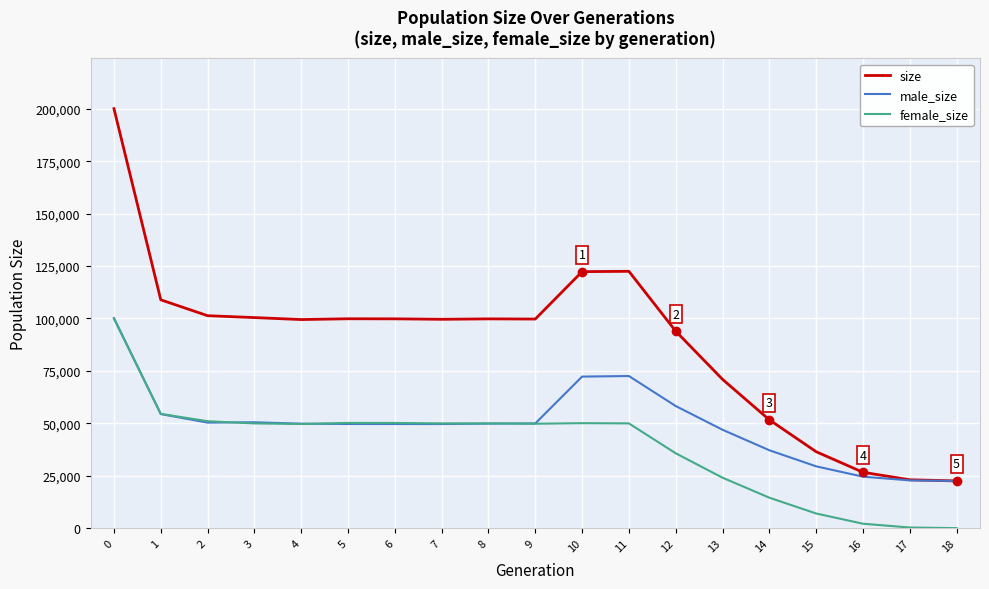

True or false: size and female_size intersect in this chart.

False